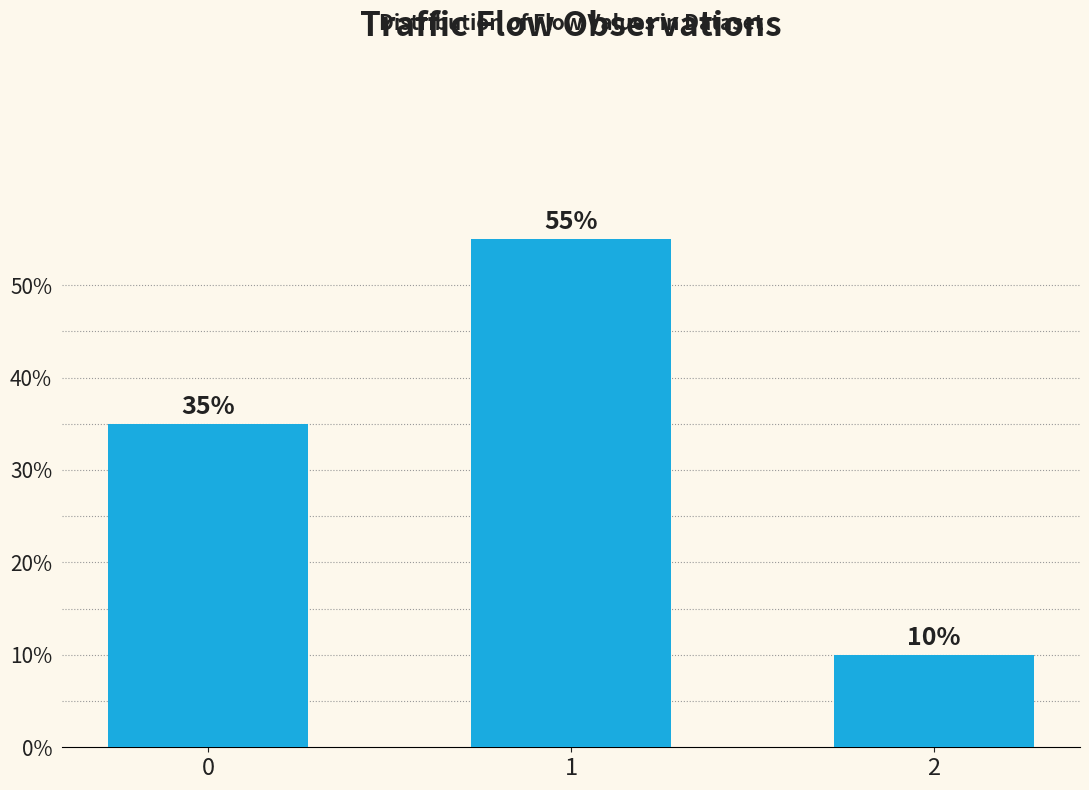

Is it true that the value at 0 is 0.2?

False